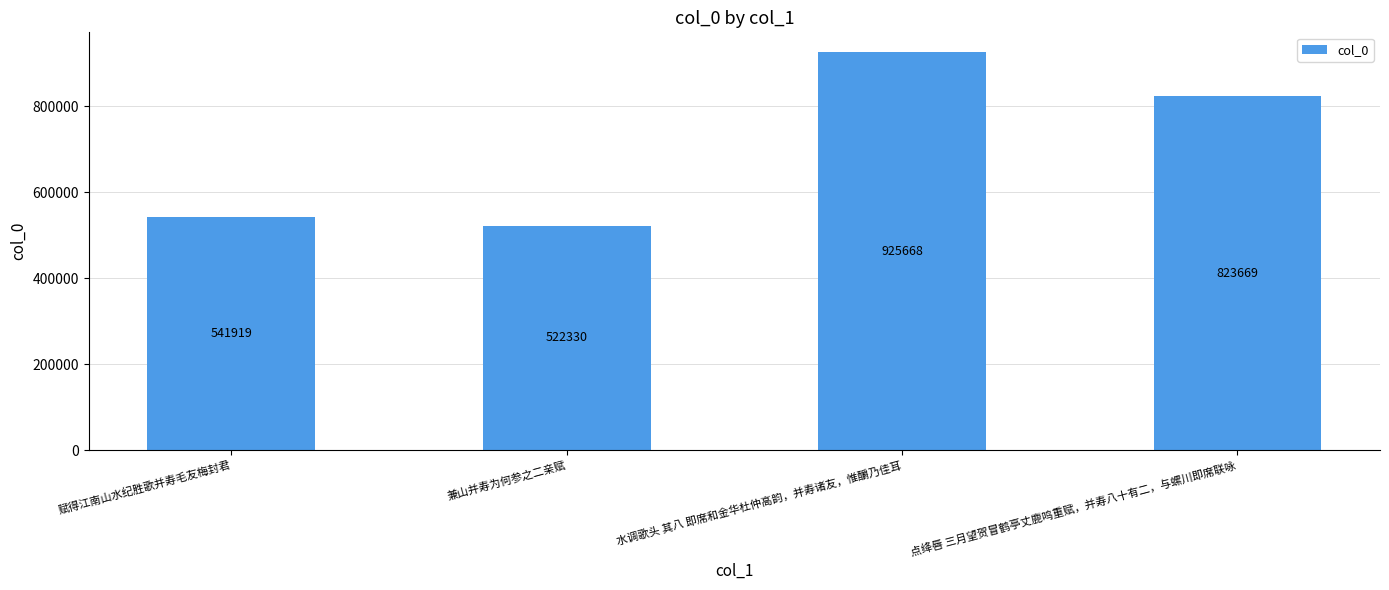

Which category has the lowest value across all series?

兼山并寿为何参之二亲赋